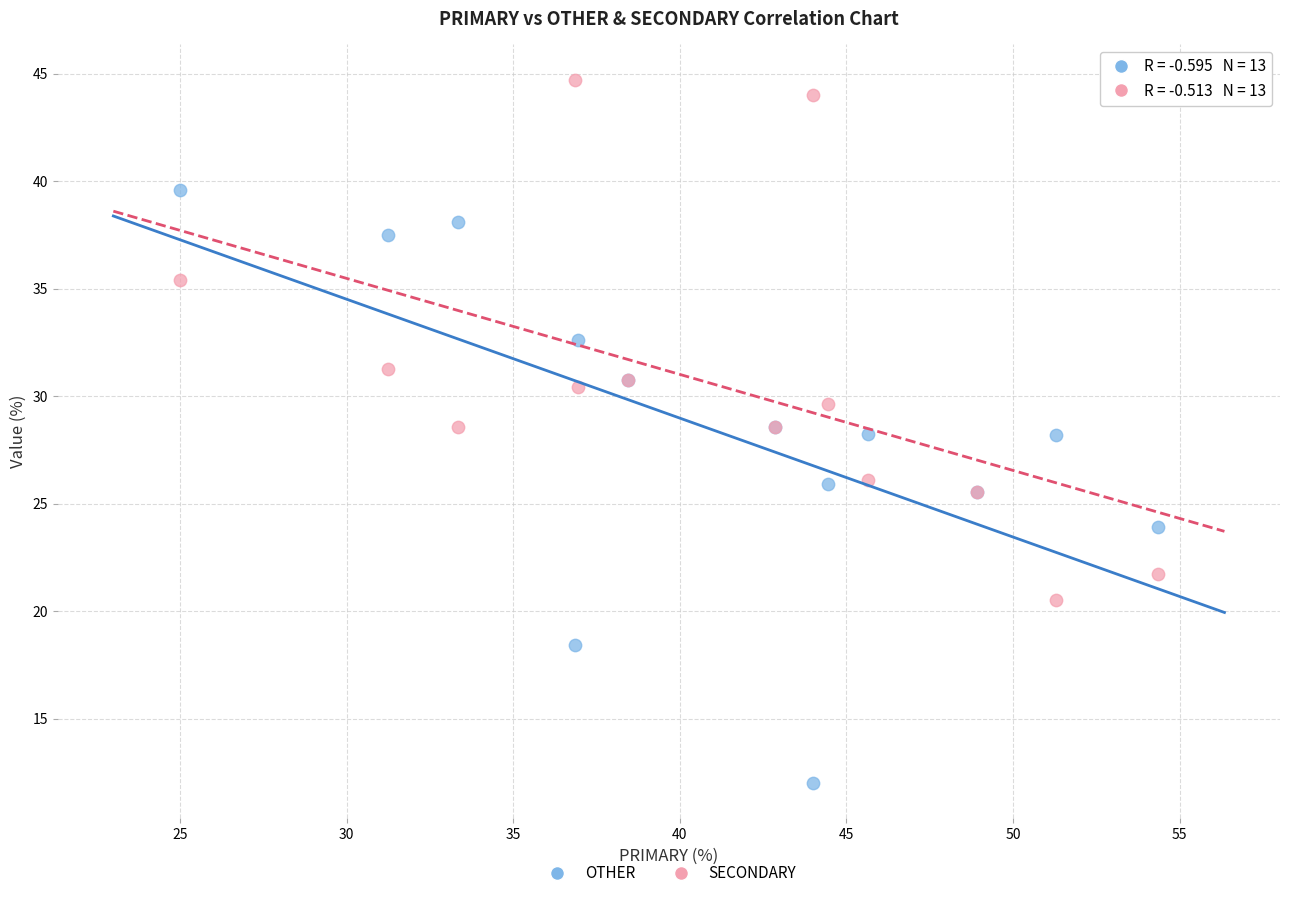

What are all the series names shown in the legend?

OTHER, SECONDARY